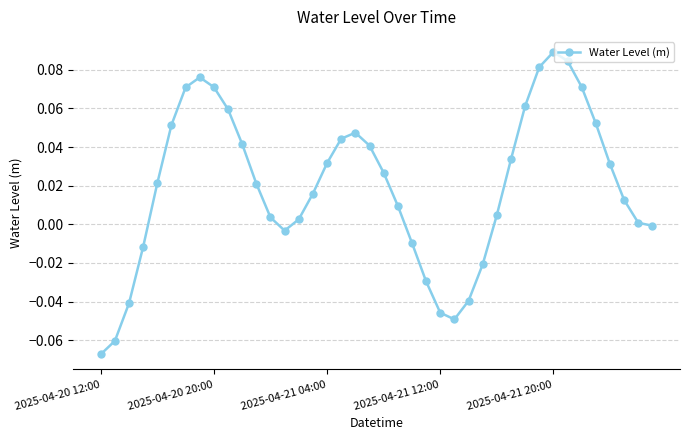

True or false: there are more than 1 points higher than both neighbors.

True